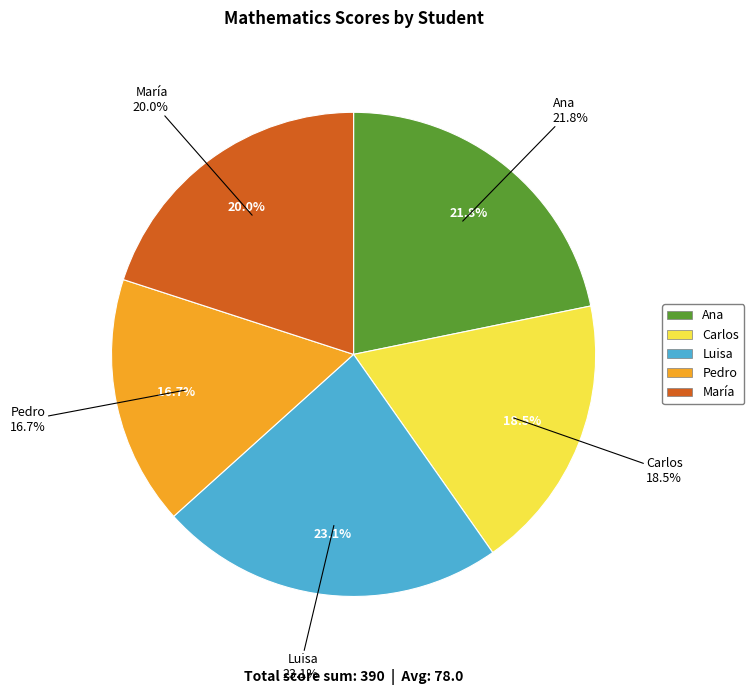

What is the largest slice in the pie chart?

Luisa